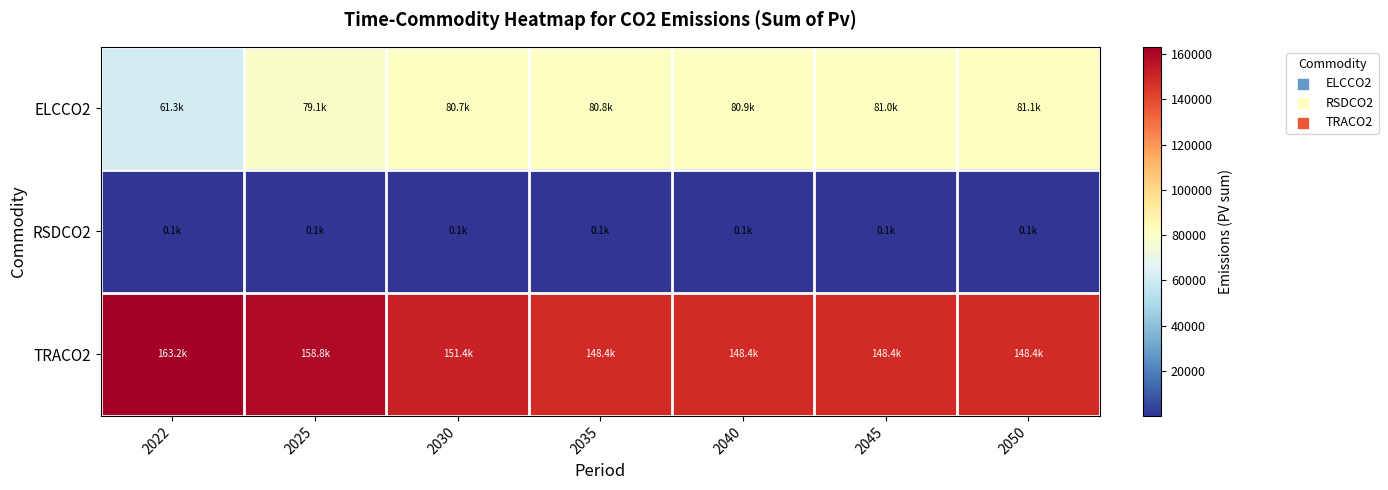

Which series has the widest spread of values?

ELCCO2